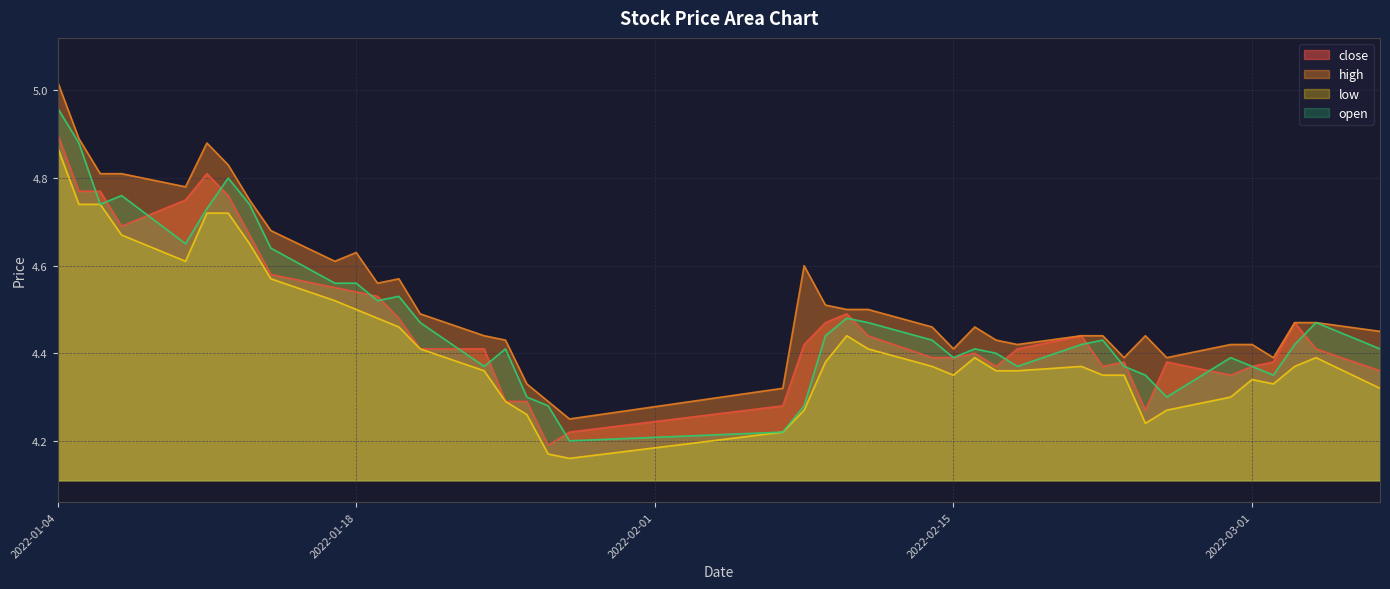

Which label corresponds to the smallest value in the chart?

2022-01-28